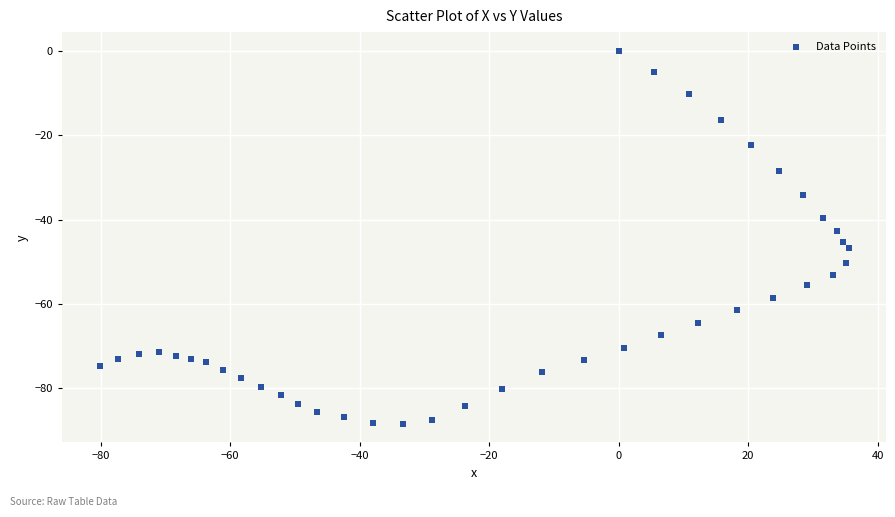

What is the range of X values (max minus min)?

115.7